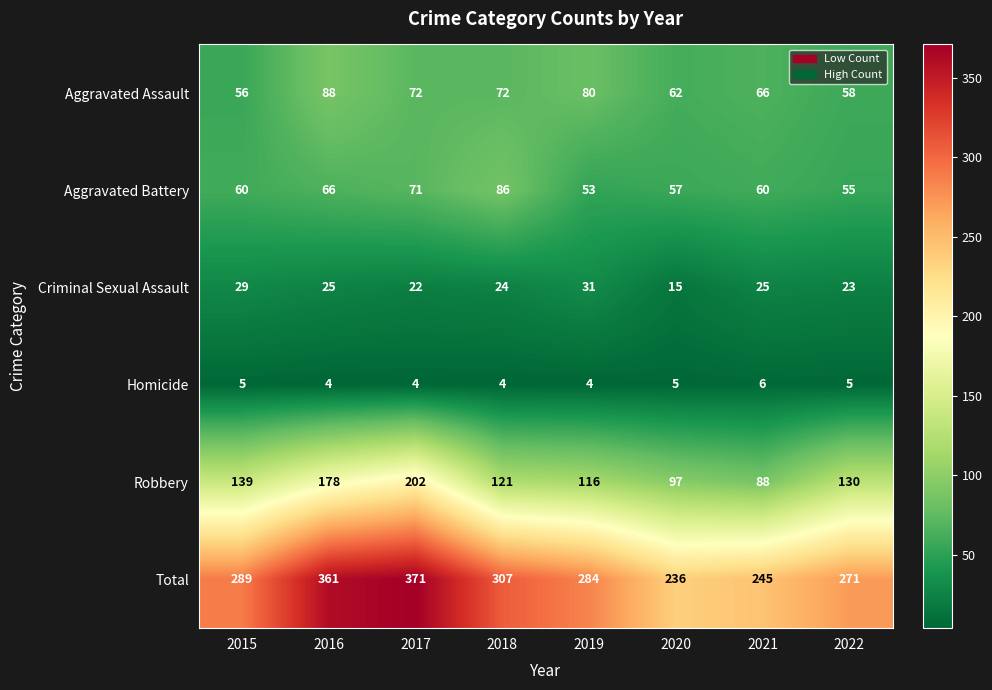

What is the difference between the second highest and second lowest values in the Robbery series?

81